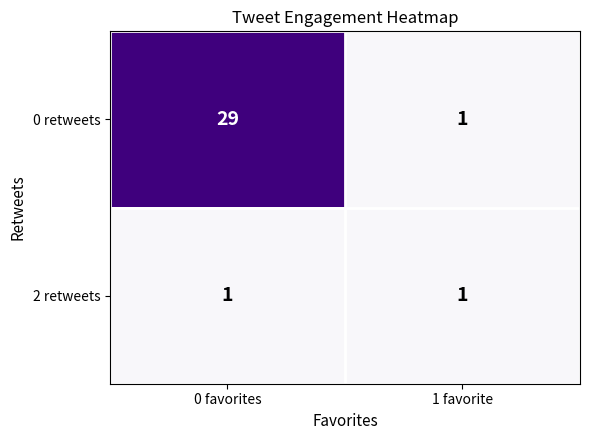

How many series are shown in this chart?

2